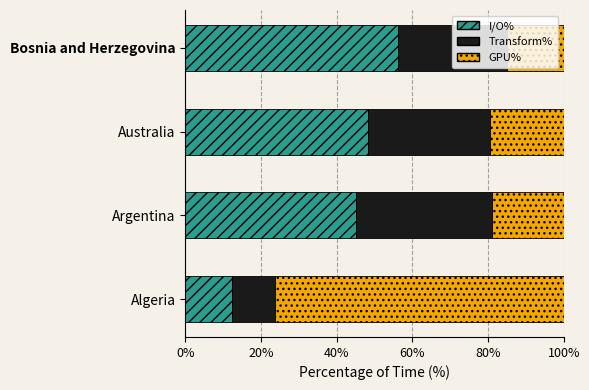

What is the lowest value of the I/O% series?

12.3